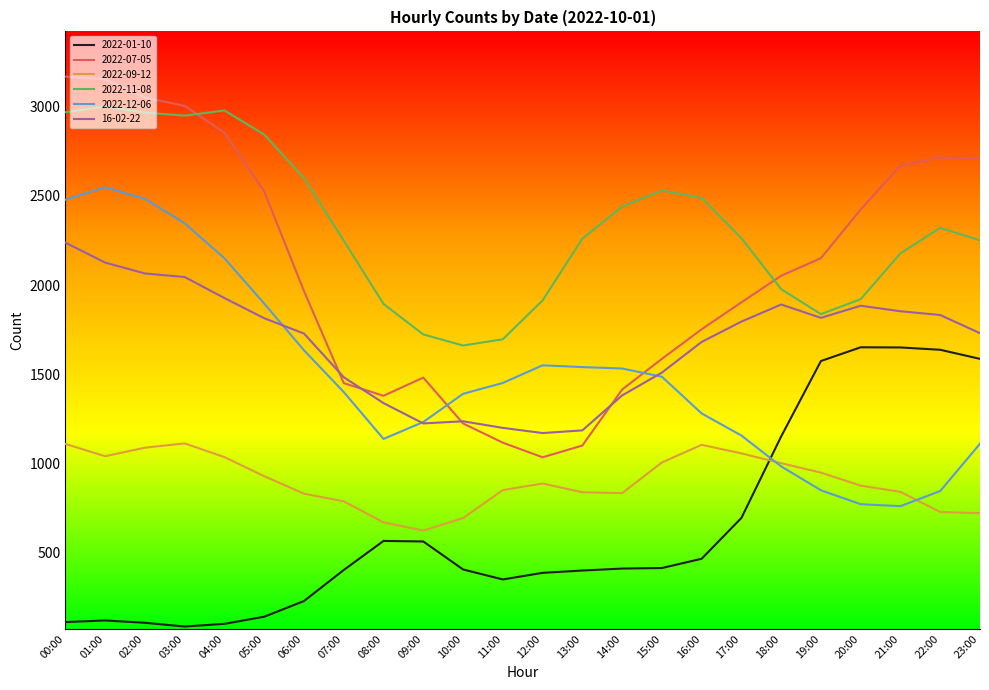

At which label is 2022-01-10 closest to 868?

17:00